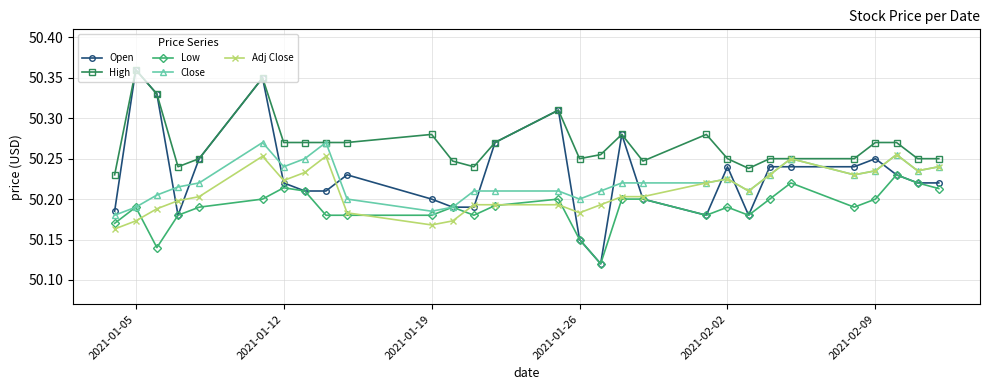

True or false: Adj Close has more than 0 interior local peaks.

True